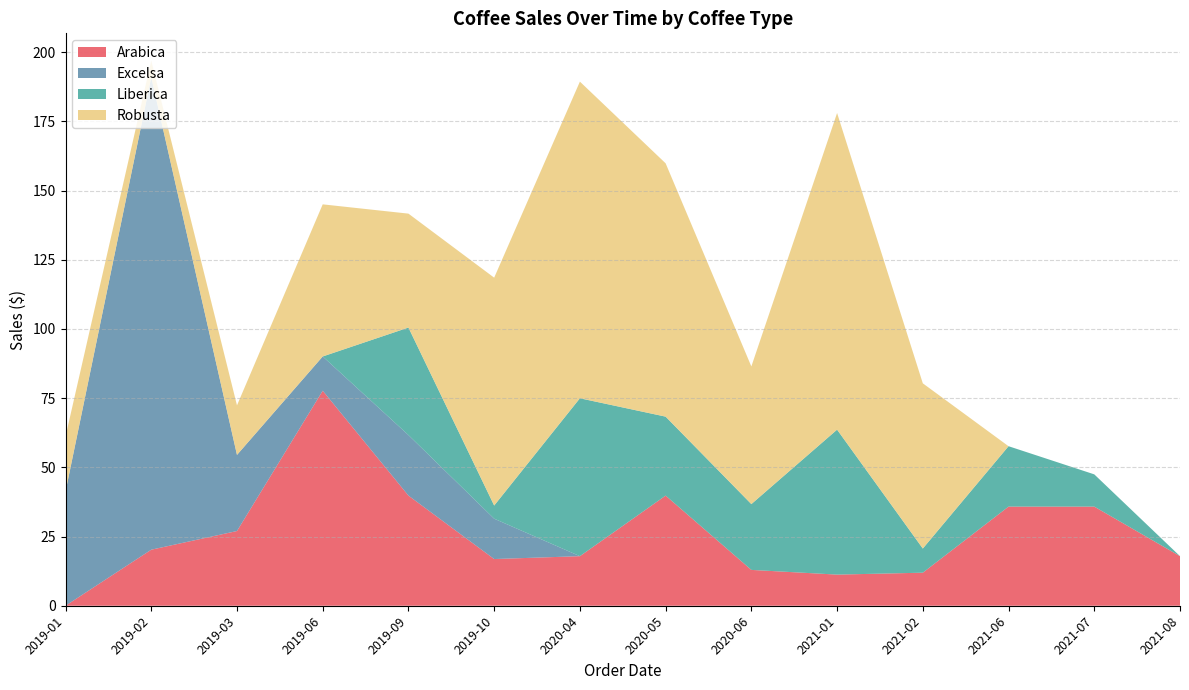

Reading left to right, transcribe all the data shown in this chart.

Arabica: 0.0	20.2	27.0	77.7	39.8	16.9	17.9	39.8	12.9	11.2	11.9	35.8	35.8	17.9
Excelsa: 41.2	170.8	27.5	12.4	21.9	14.6	0.0	0.0	0.0	0.0	0.0	0.0	0.0	0.0
Liberica: 0.0	0.0	0.0	0.0	38.9	4.8	57.1	28.5	23.8	52.4	8.7	21.8	11.7	0.0
Robusta: 19.9	6.0	17.9	55.0	41.2	82.3	114.4	91.5	49.8	114.4	59.7	0.0	0.0	0.0